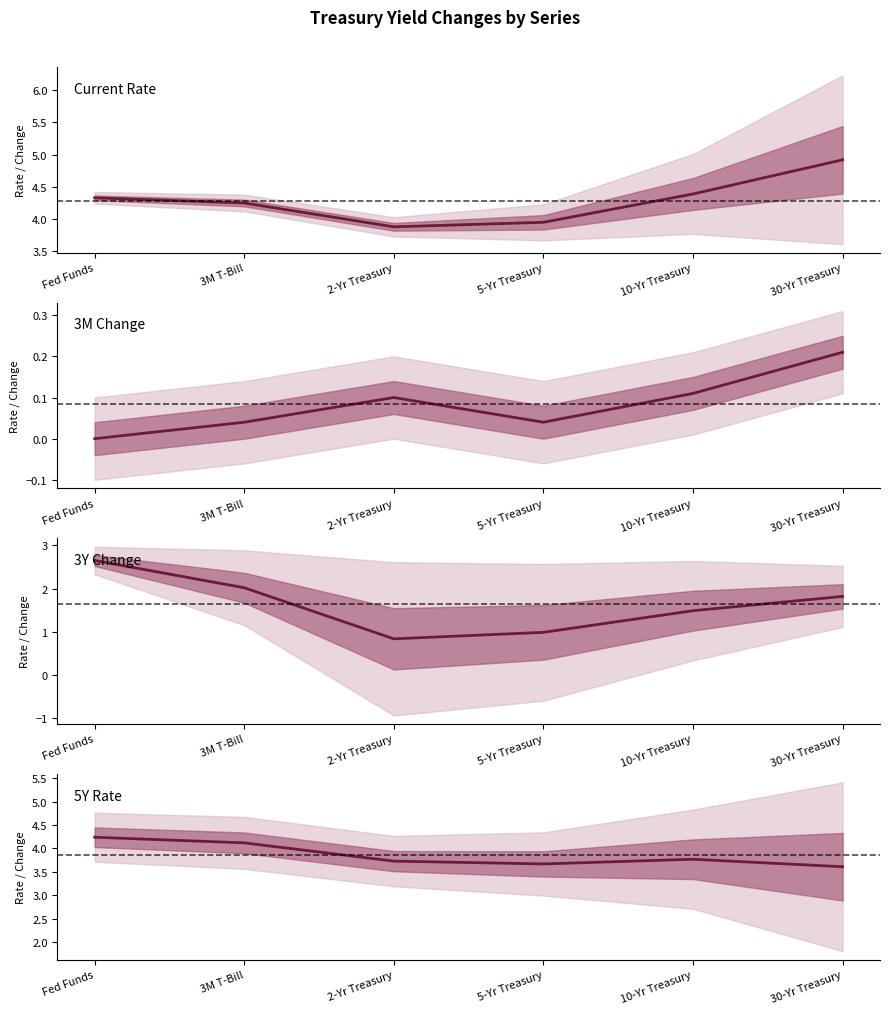

Reading left to right, extract all data points from this chart.

Current Rate: 4.3	4.2	3.9	4.0	4.4	4.9
3M Change: 0.0	0.0	0.1	0.0	0.1	0.2
3Y Change: 2.6	2.0	0.8	1.0	1.5	1.8
5Y Rate: 4.2	4.1	3.7	3.7	3.8	3.6